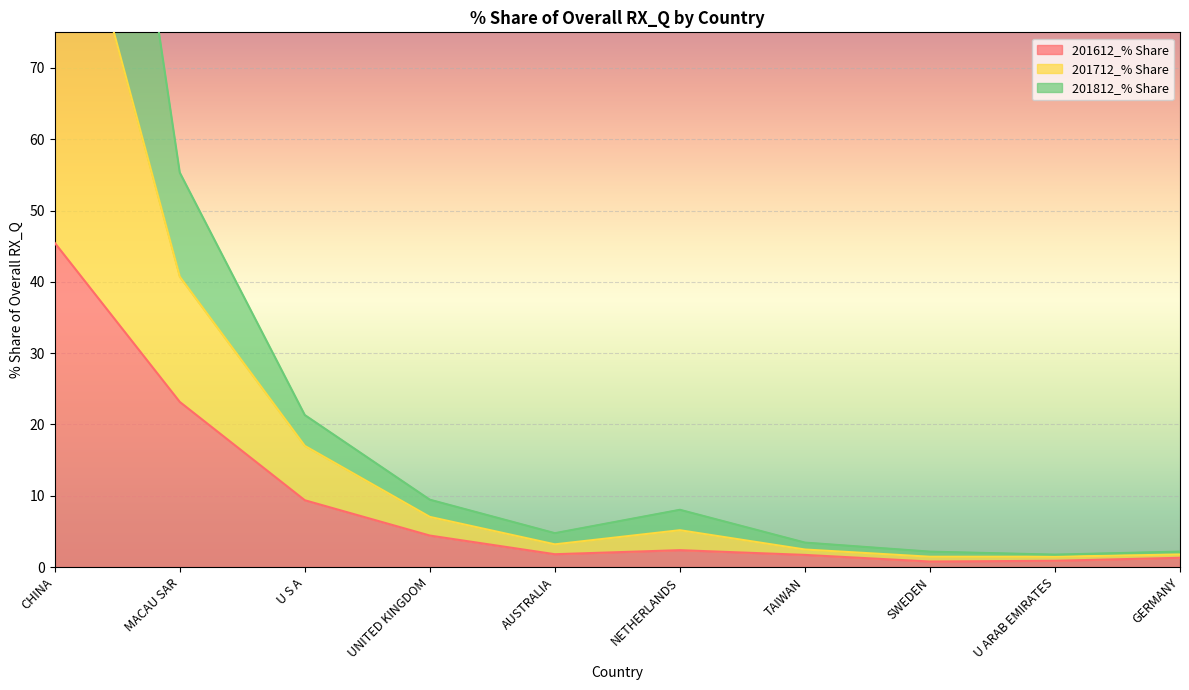

How many lines are shown in the chart?

3